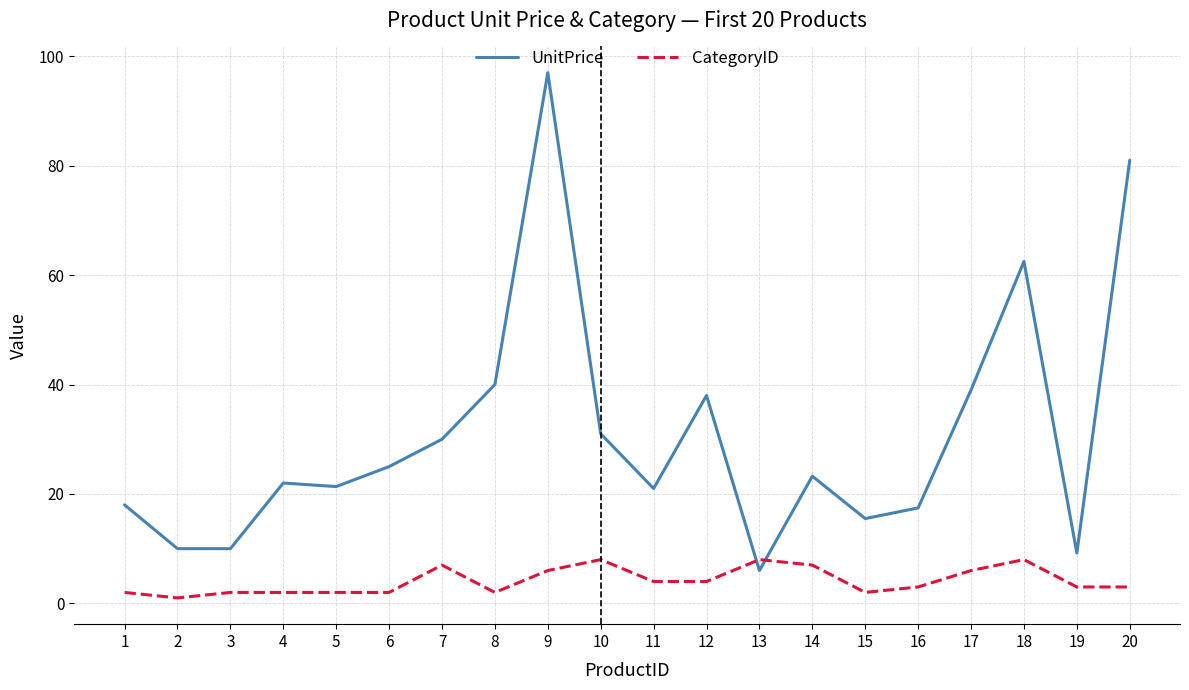

Is this an area chart (filled region under the line)?

No